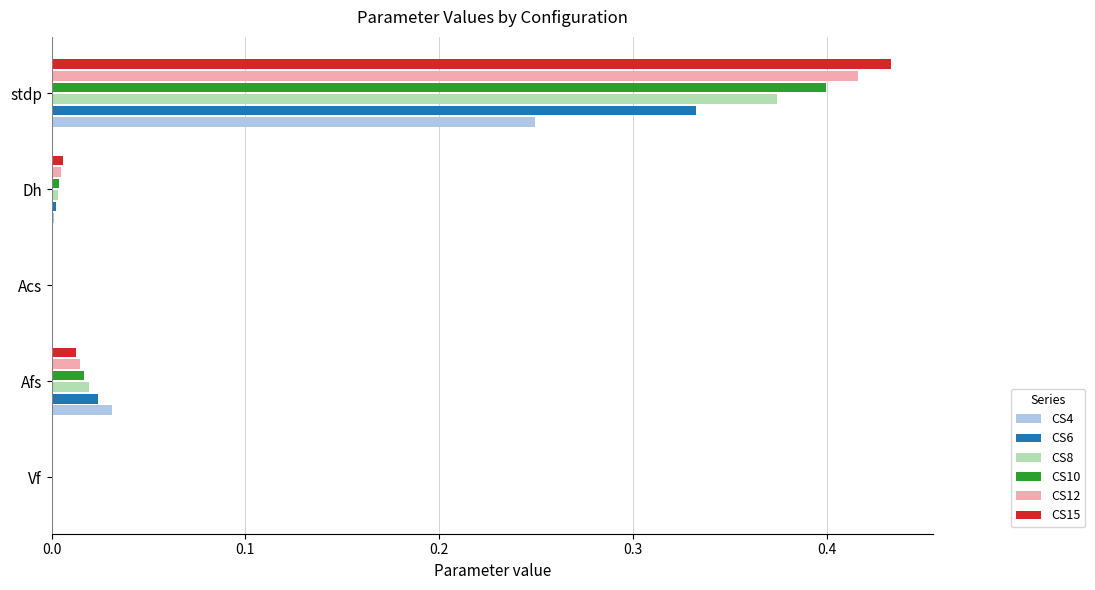

At which category is the sum across all series the highest?

stdp